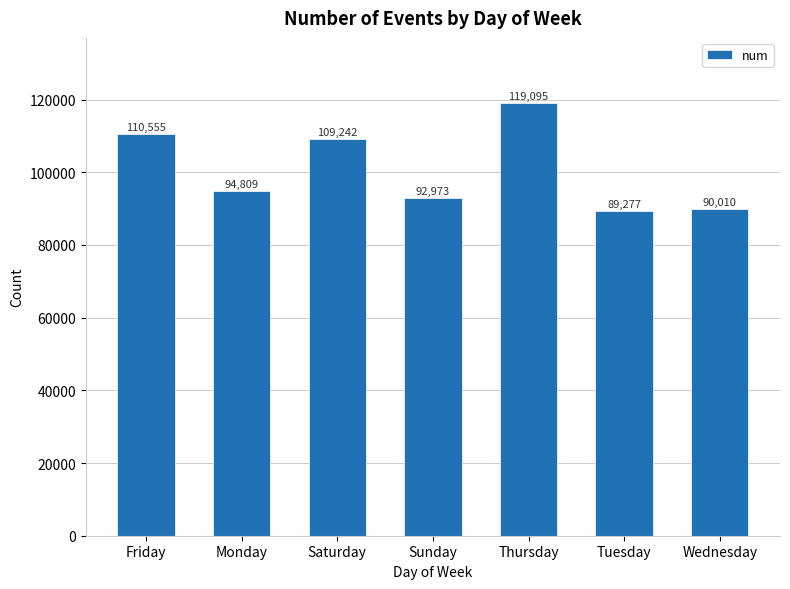

The value at Wednesday is 90010. True or false?

True